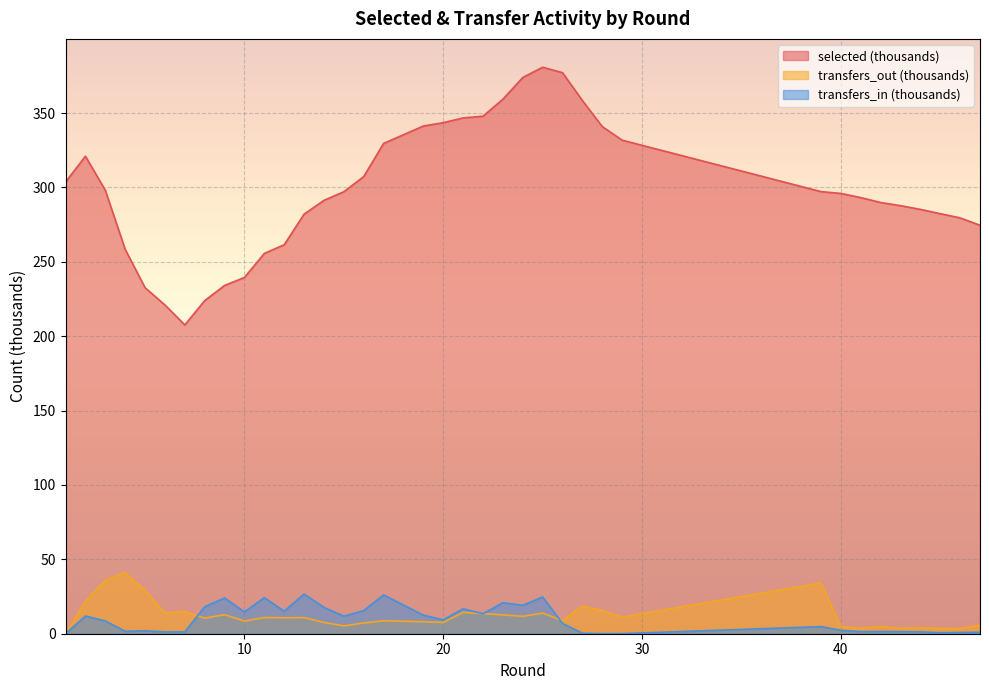

Which series has the largest range (max minus min)?

selected